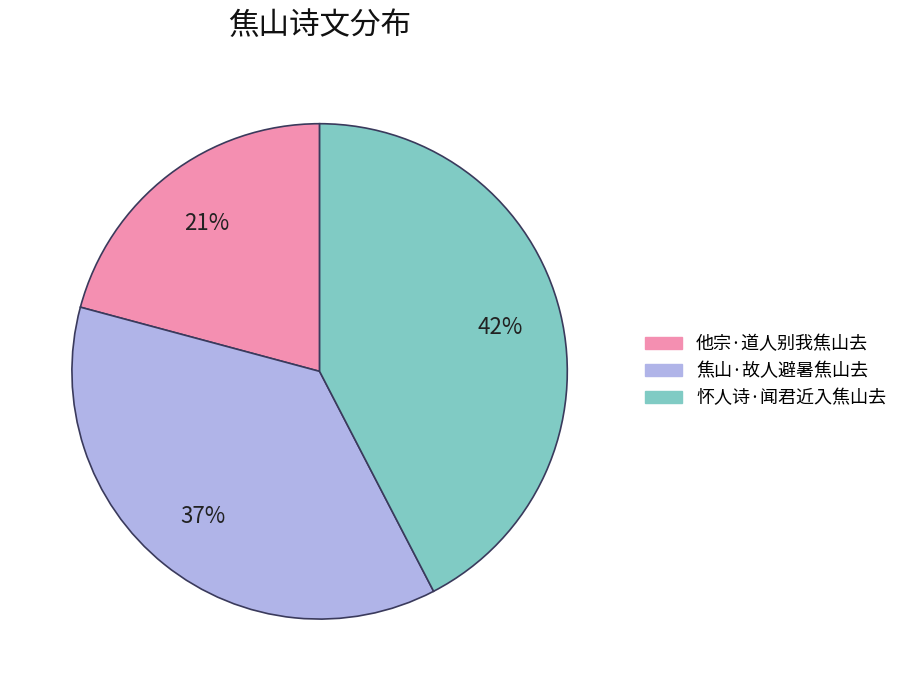

How many segments does this pie chart have?

3